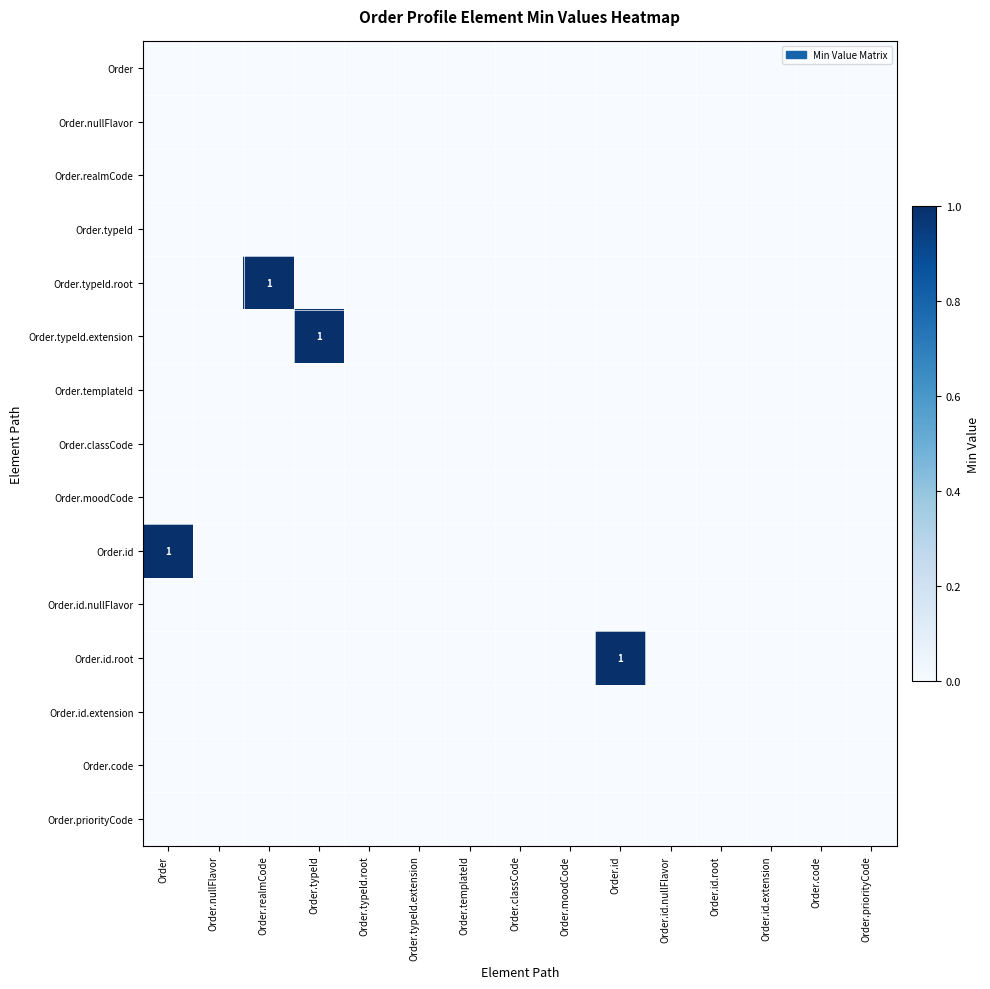

At which label is Order.realmCode closest to 0?

Order